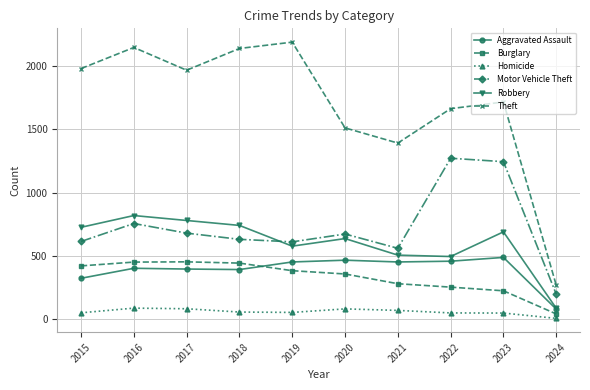

What is the difference between the highest and lowest values at 2017?

1886